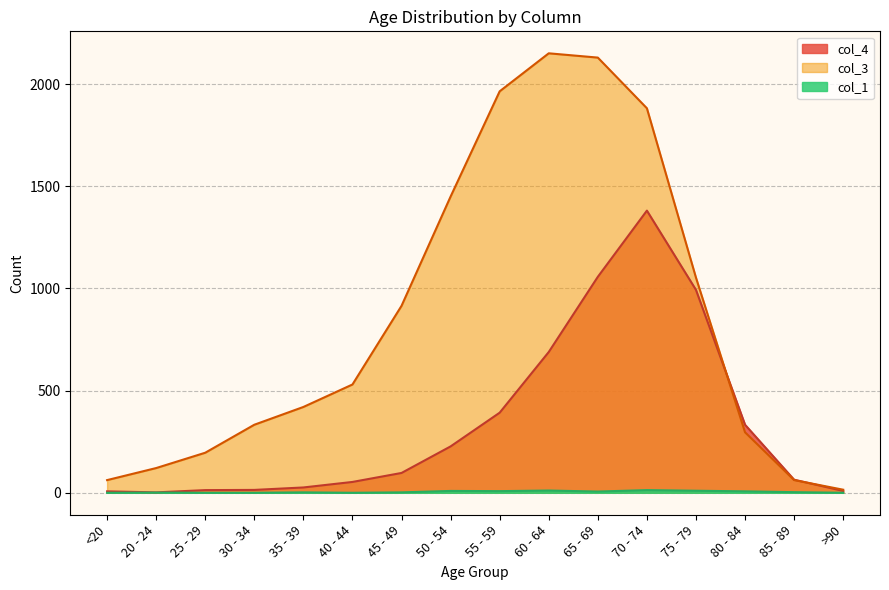

Which series has the largest range (max minus min)?

col_3